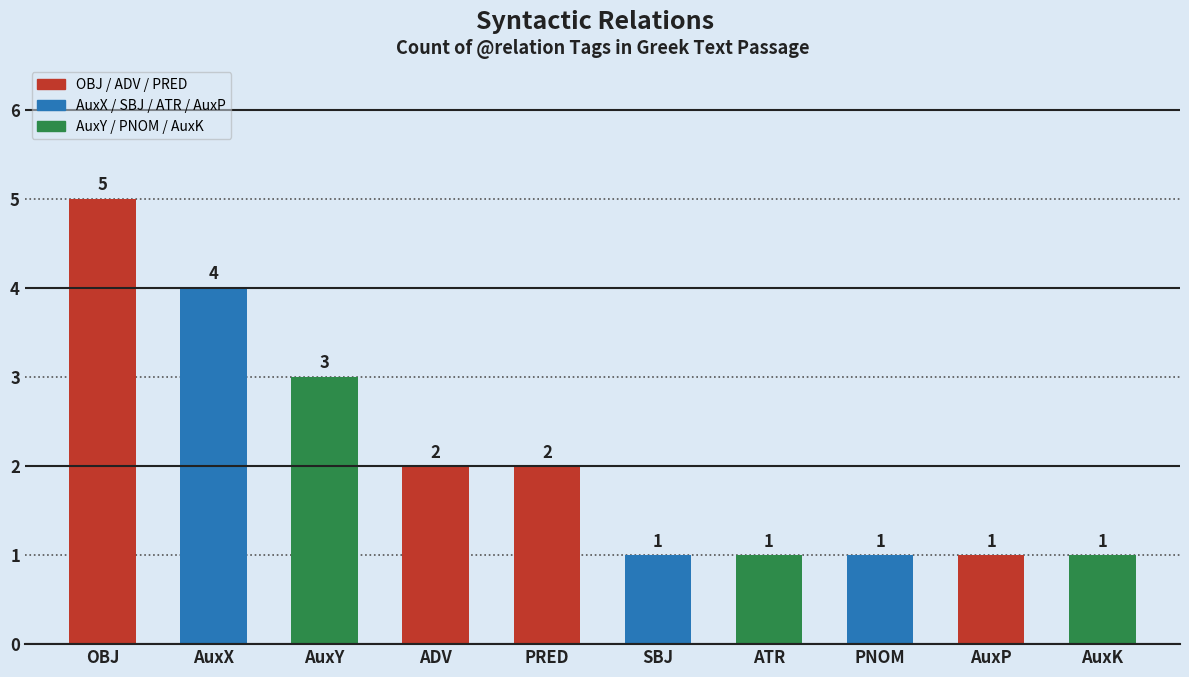

Reading left to right, list all the values displayed in this chart.

OBJ=5	AuxX=4	AuxY=3	ADV=2	PRED=2	SBJ=1	ATR=1	PNOM=1	AuxP=1	AuxK=1